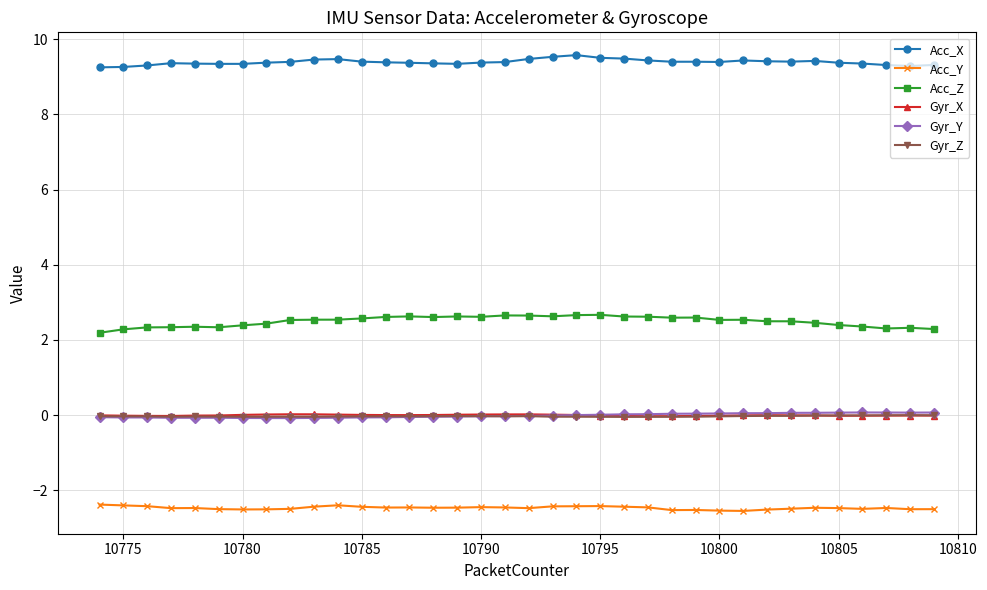

Count the number of categories in the chart.

36